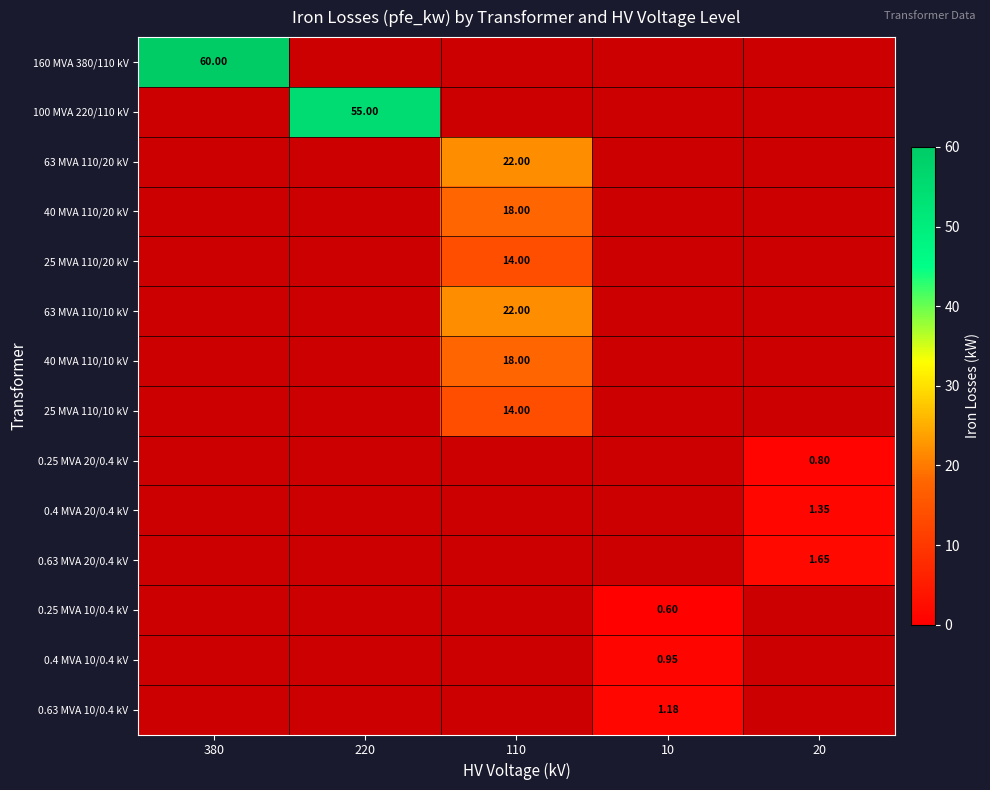

How many data points does each series have?

5